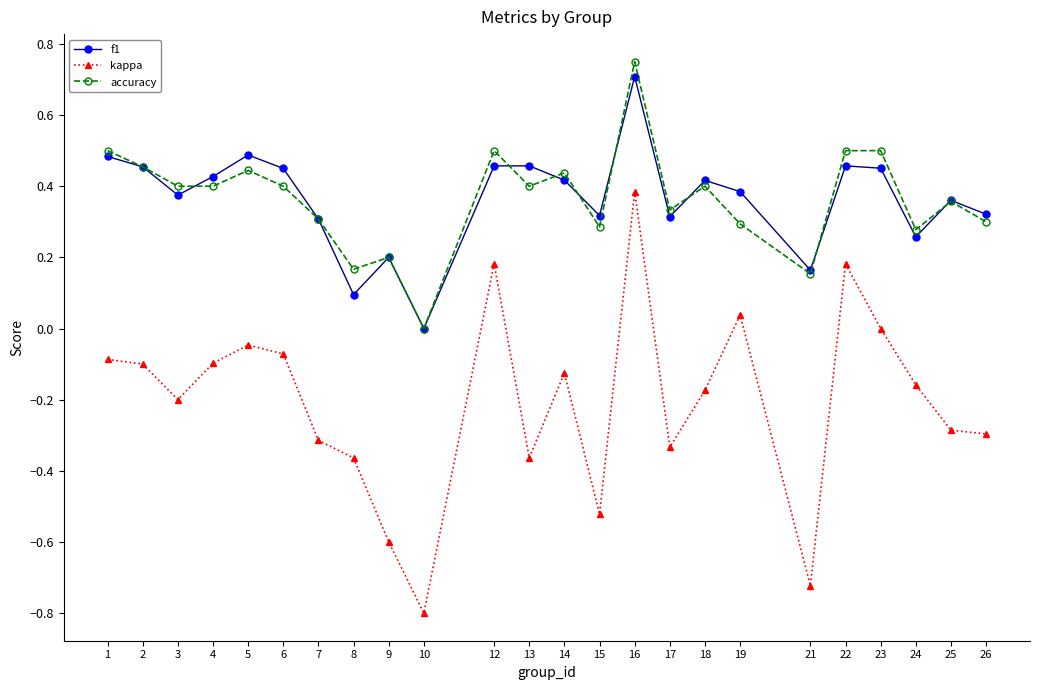

What is the total value across all series at 10?

-0.8